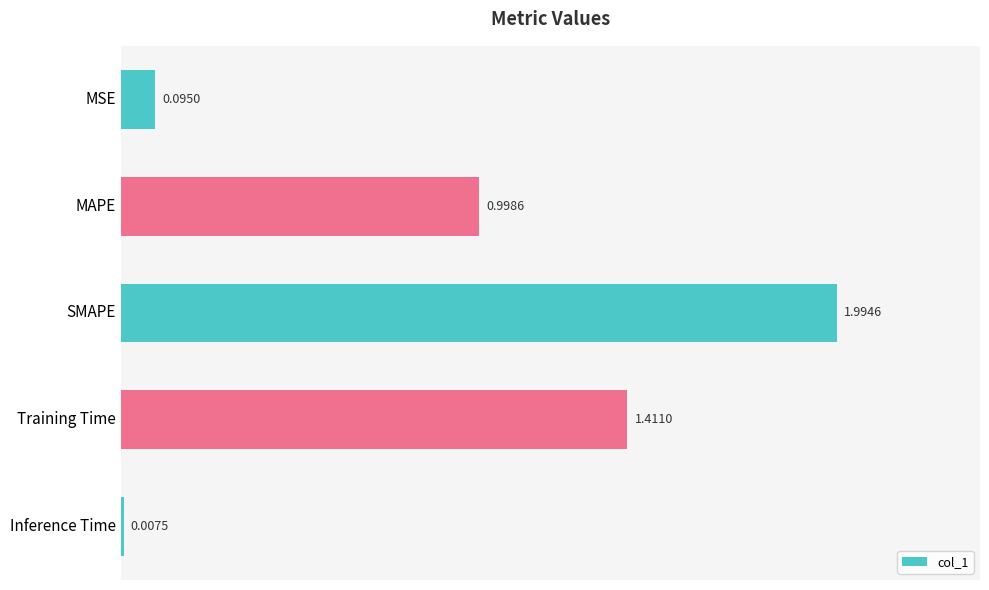

How many bars are there in total?

5